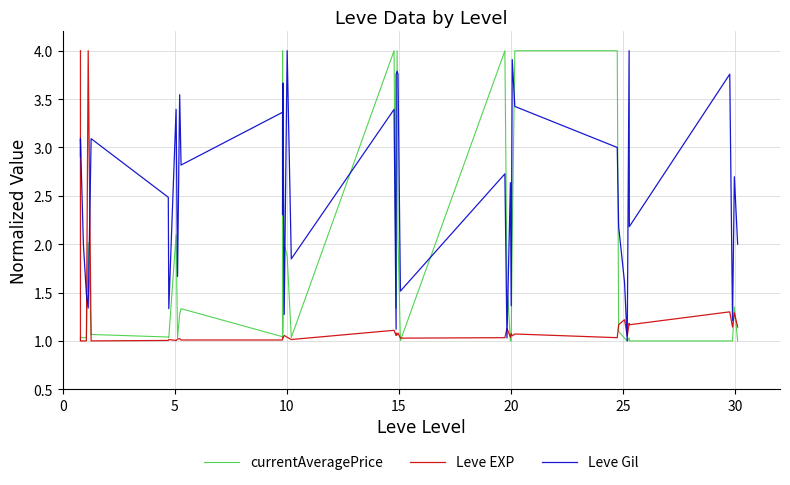

Which series has the largest total across all categories?

Leve Gil